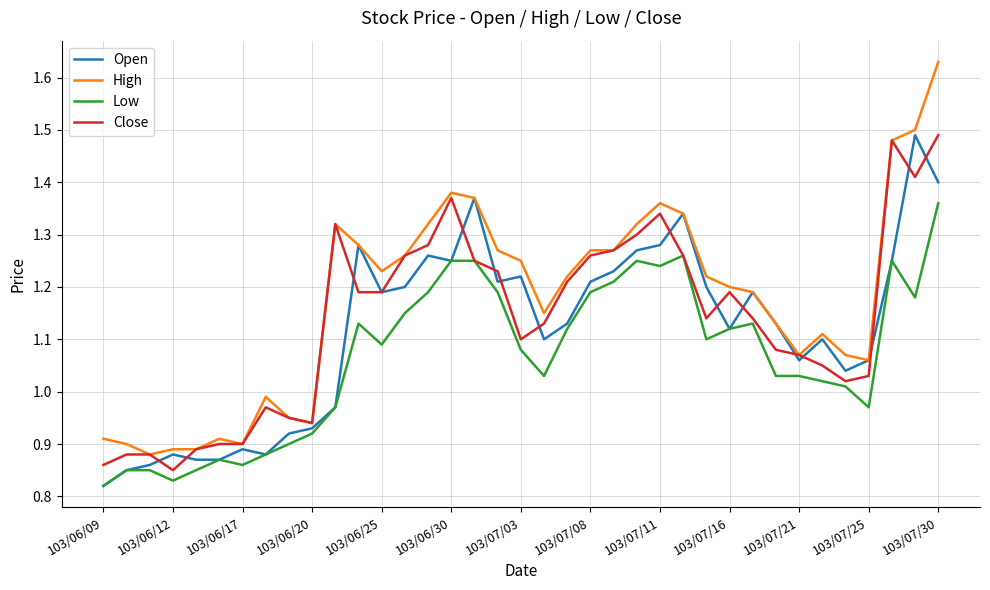

What are all the series names shown in the legend?

Open, High, Low, Close